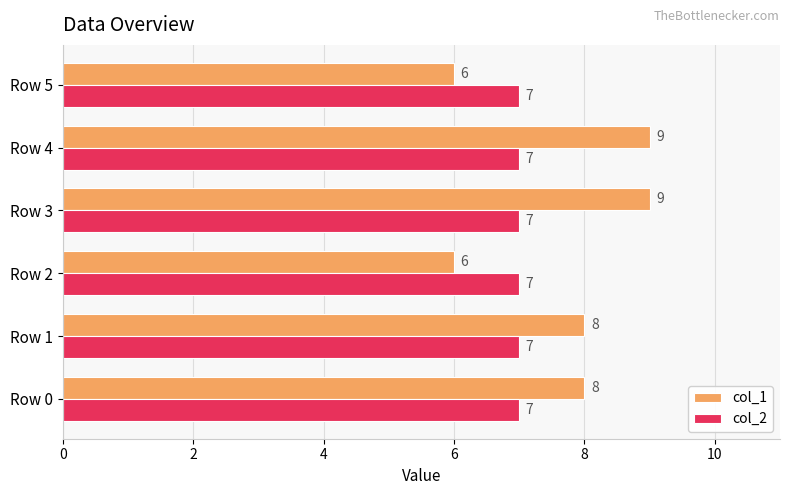

Which series changed the most between Row 4 and Row 5?

col_1